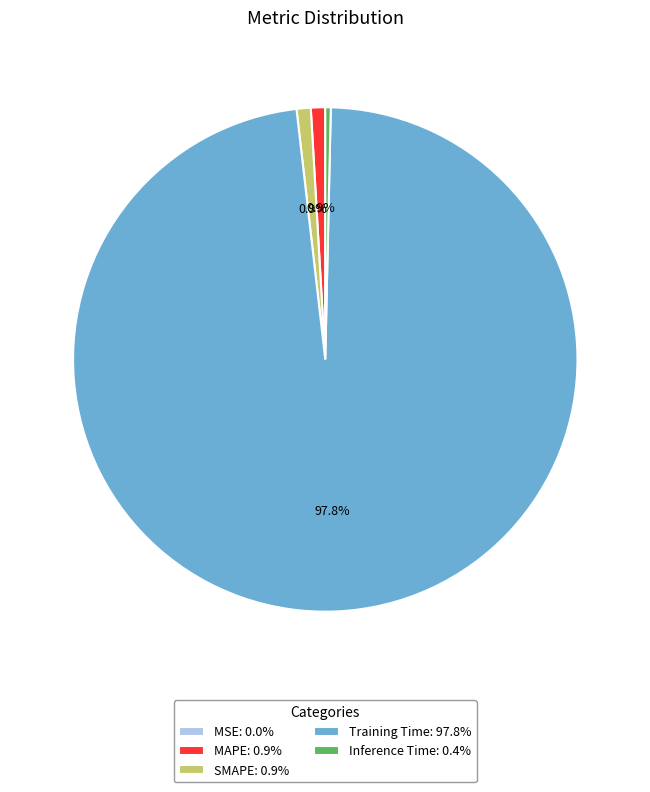

Do Inference Time: 0.4% and MAPE: 0.9% together represent more than half of the pie?

No